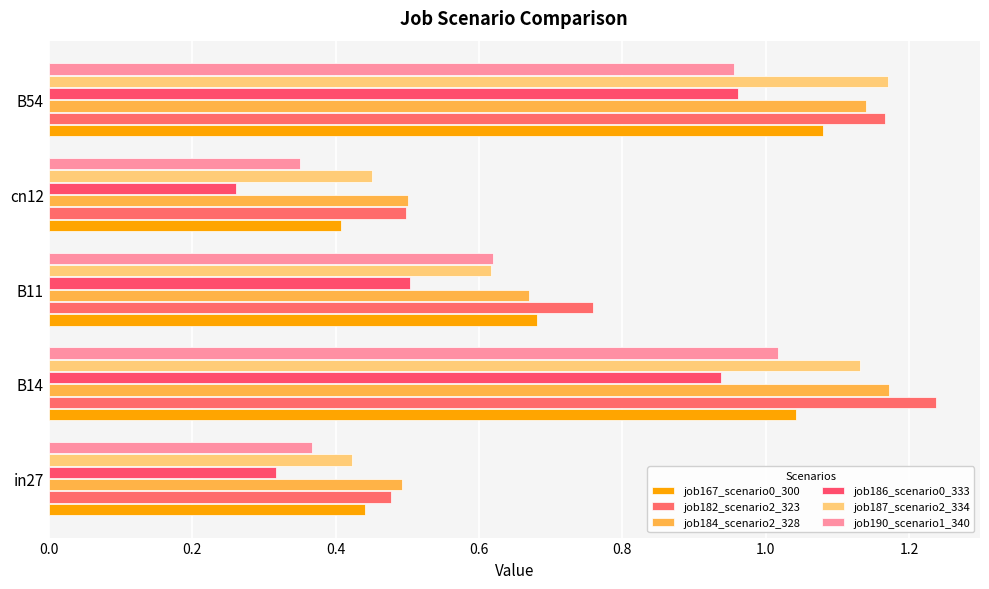

Which series has the widest spread of values?

job182_scenario2_323